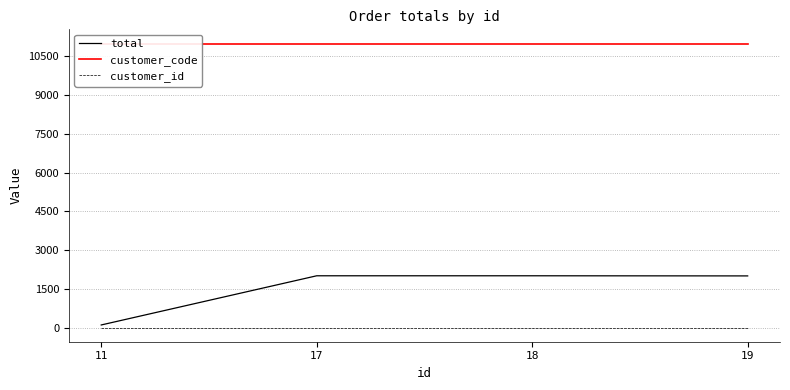

What is the value of the customer_code point at the 1st from the left?

11000